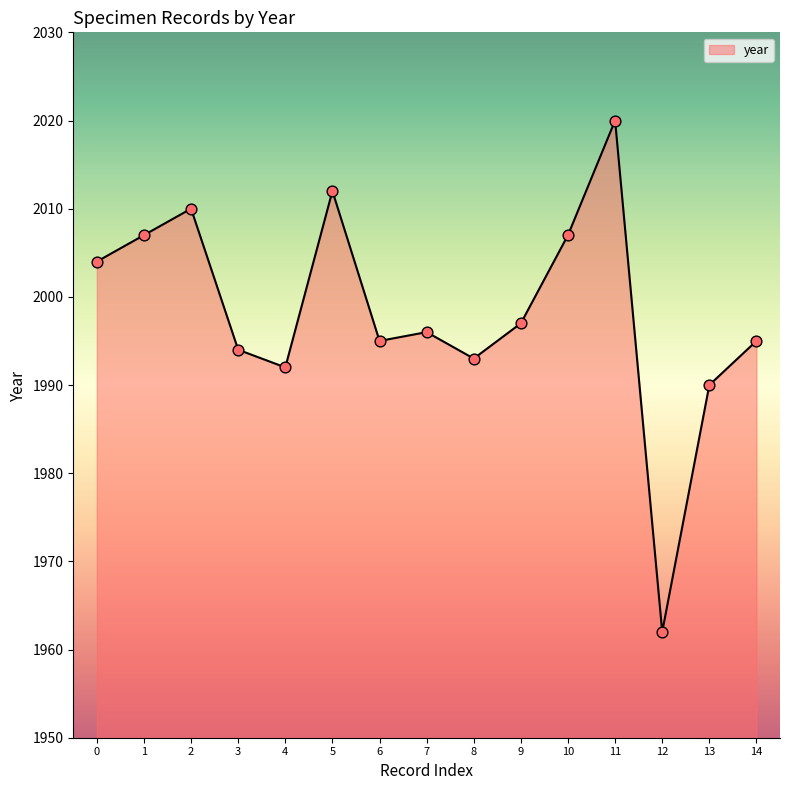

Between 6 and 10, which is larger?

10